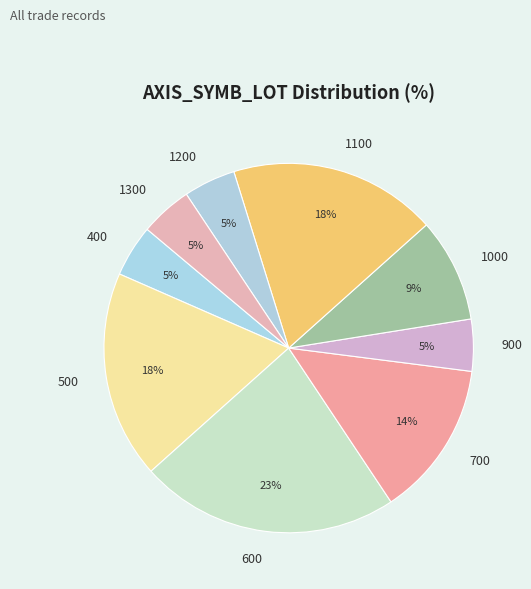

The 600 slice represents 15% of the pie. True or false?

False